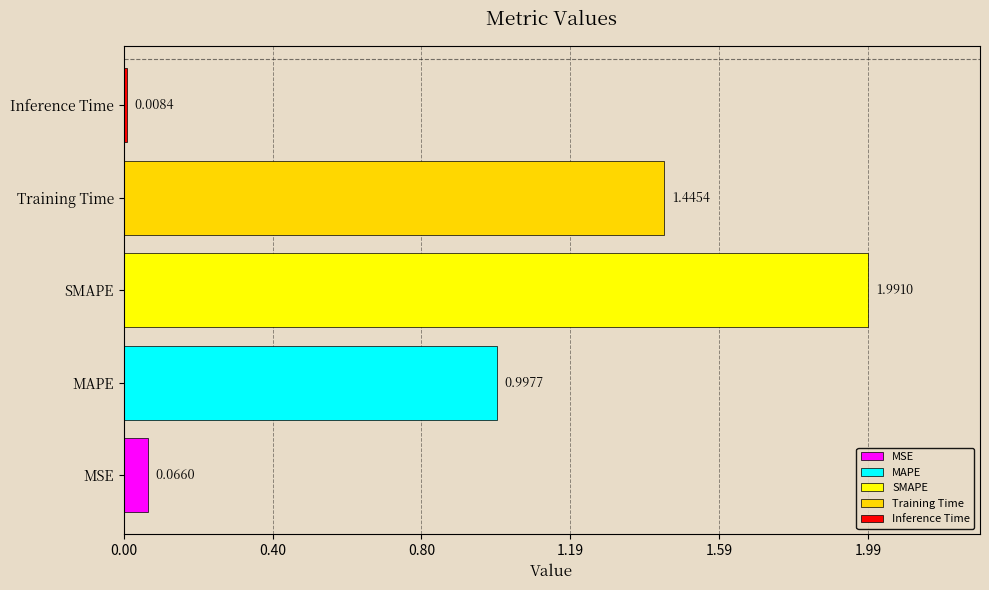

Which series has the largest range (max minus min)?

MSE